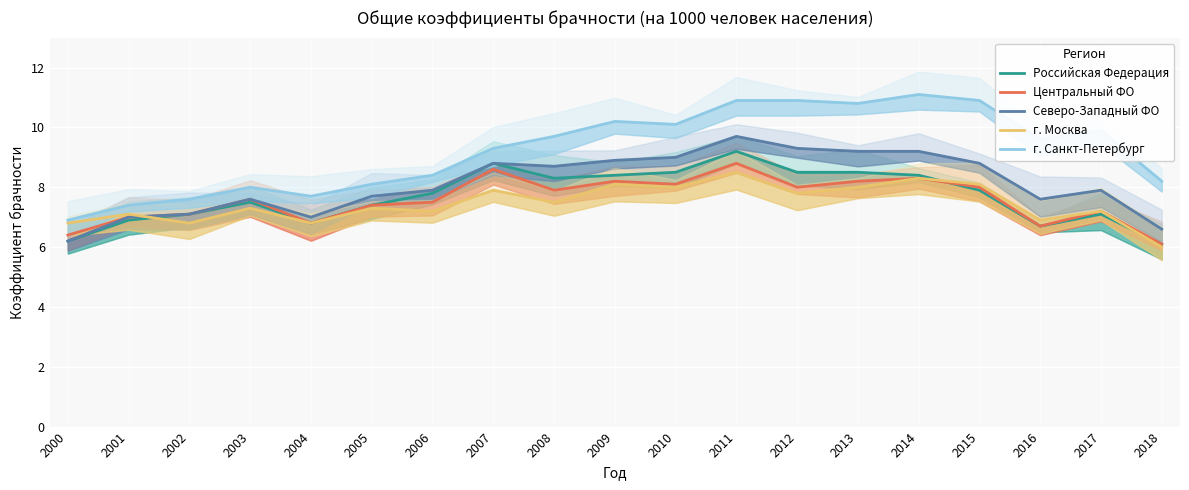

Where does the г. Москва series first go above 7?

2001